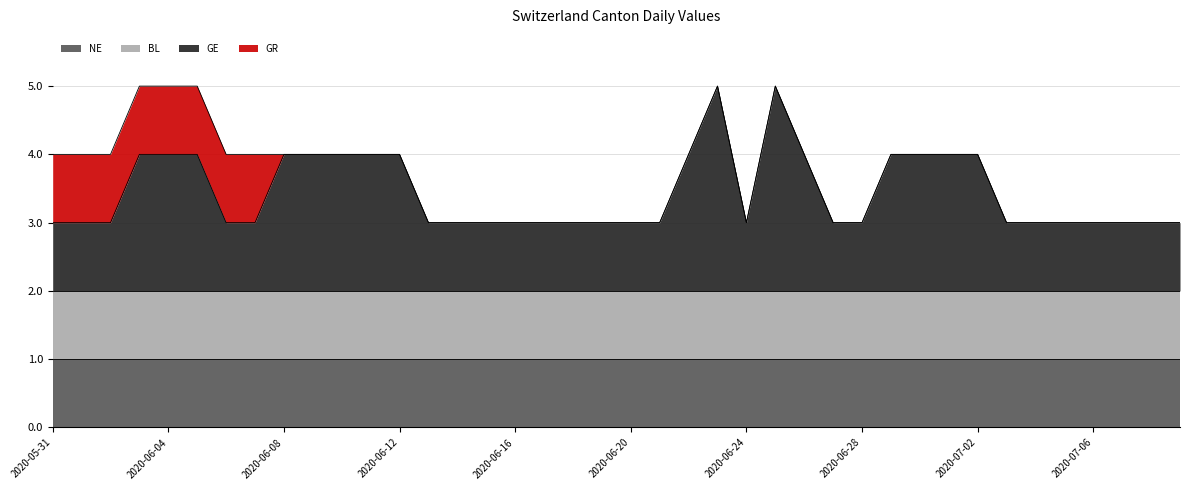

Does the chart have visible grid lines?

Yes